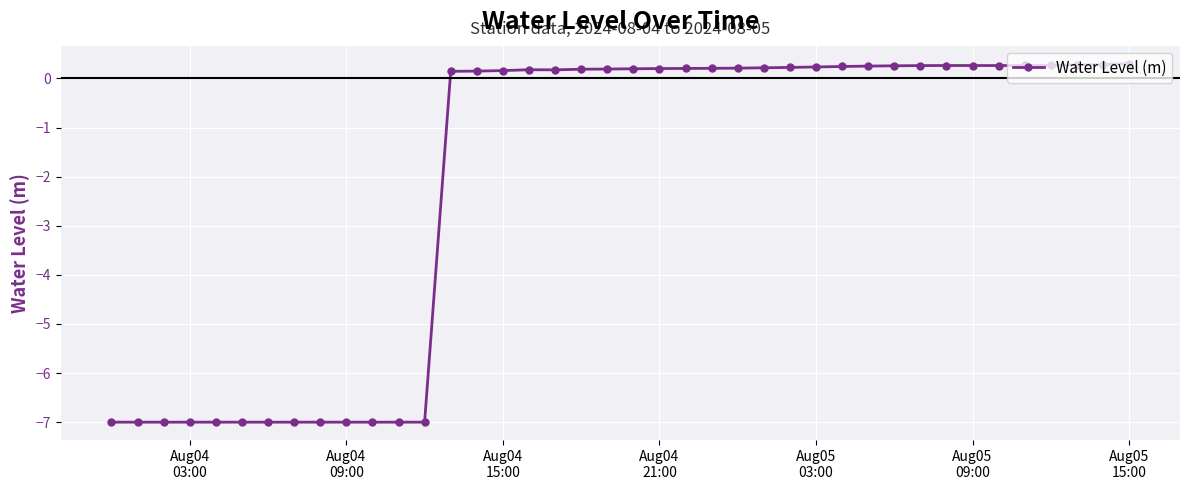

What is the value of the 19th point from the left?

0.2